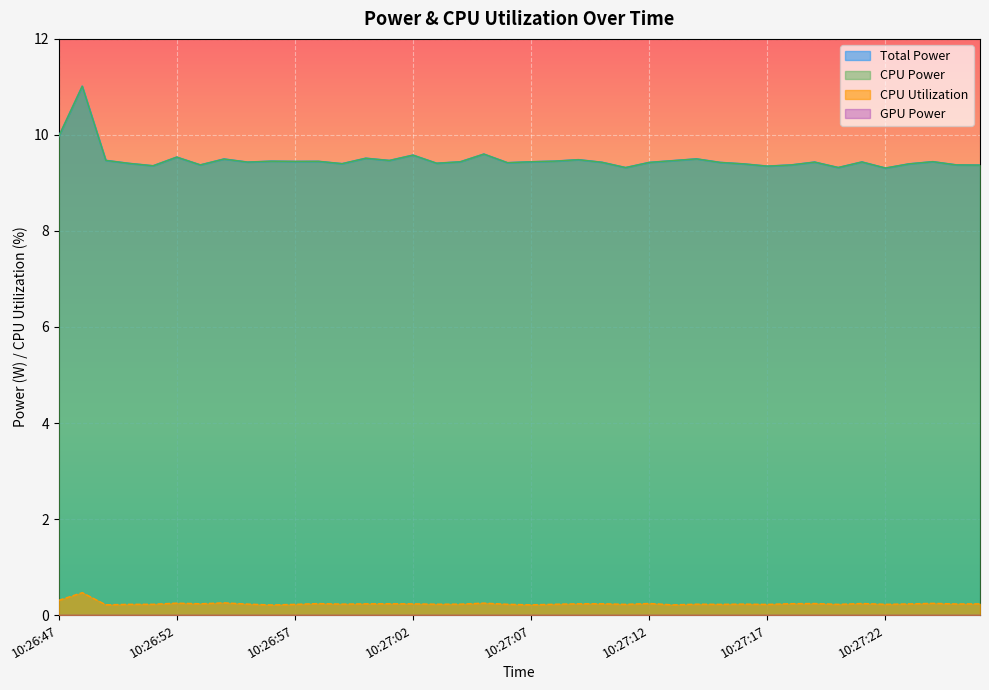

What is the average value of the CPU Utilization series?

0.2